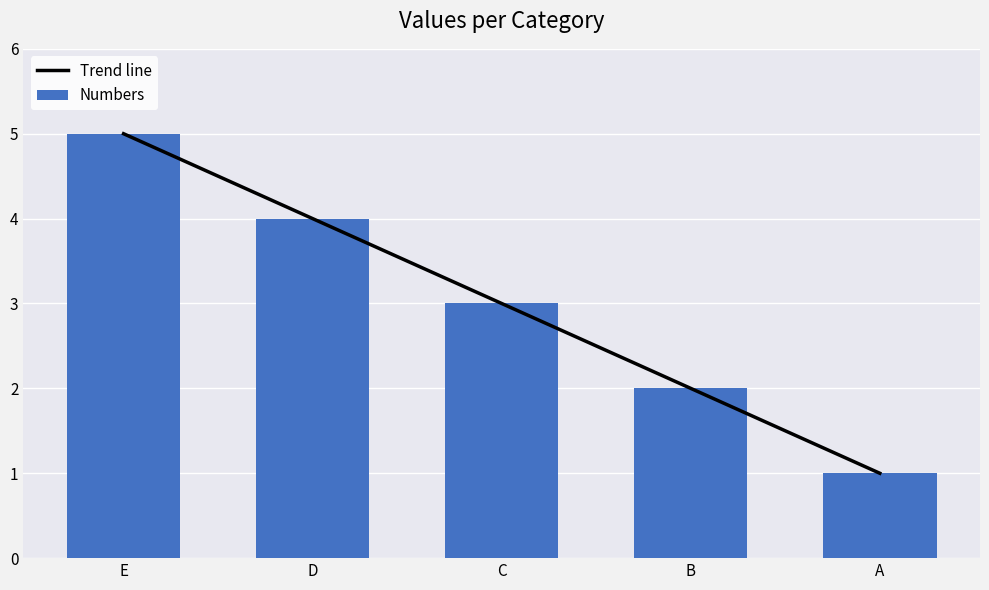

What is the value of the Trend line bar at the 3rd from the left?

3